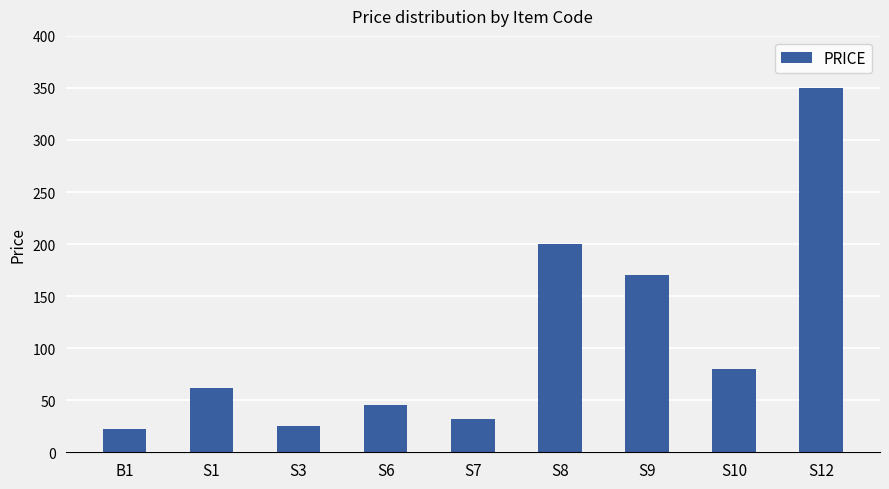

What is the change in value from S7 to S9?

+138